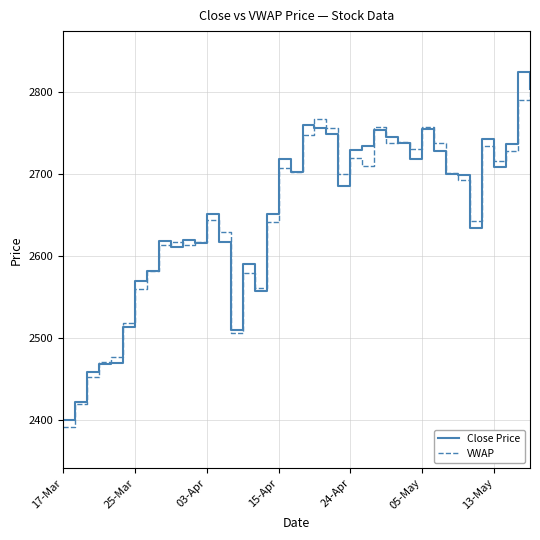

List the series in order of their peak value, lowest first.

VWAP, Close Price